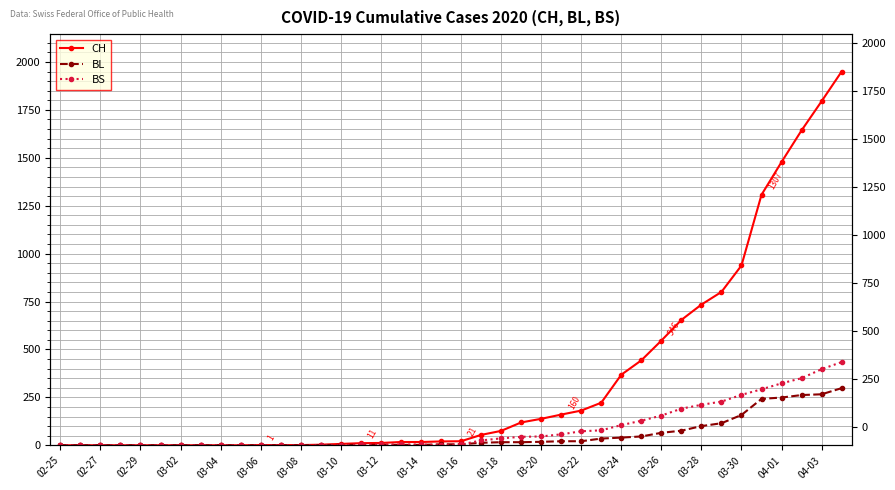

Does the chart display data point markers on the line(s)?

Yes